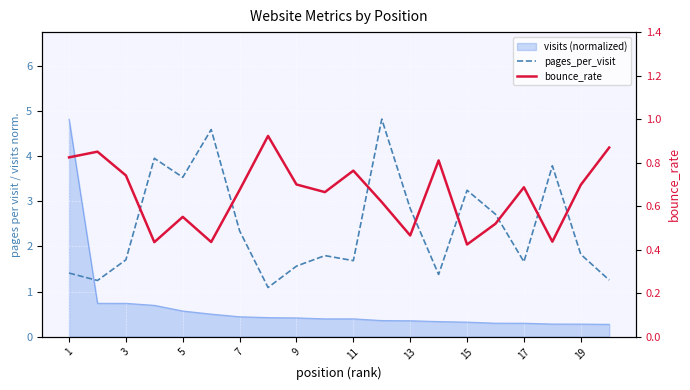

Is the value of bounce_rate at 1 greater than the value of pages_per_visit at 19?

No